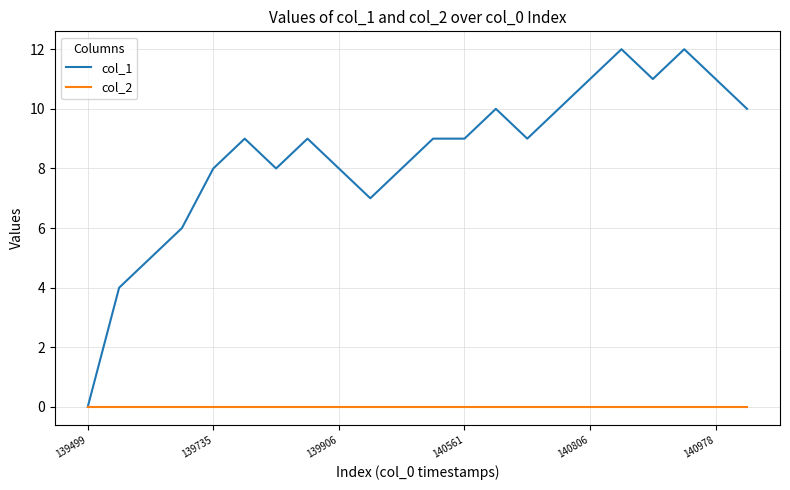

Rank the series by their maximum value, from highest to lowest.

col_1, col_2